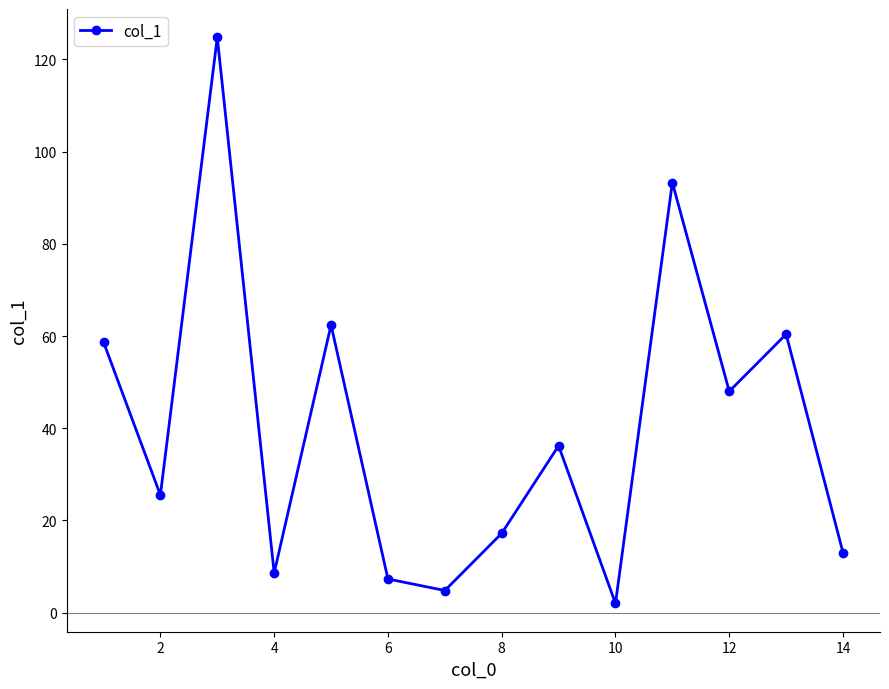

How many interior local peaks (higher than both neighbors) does the data have?

5